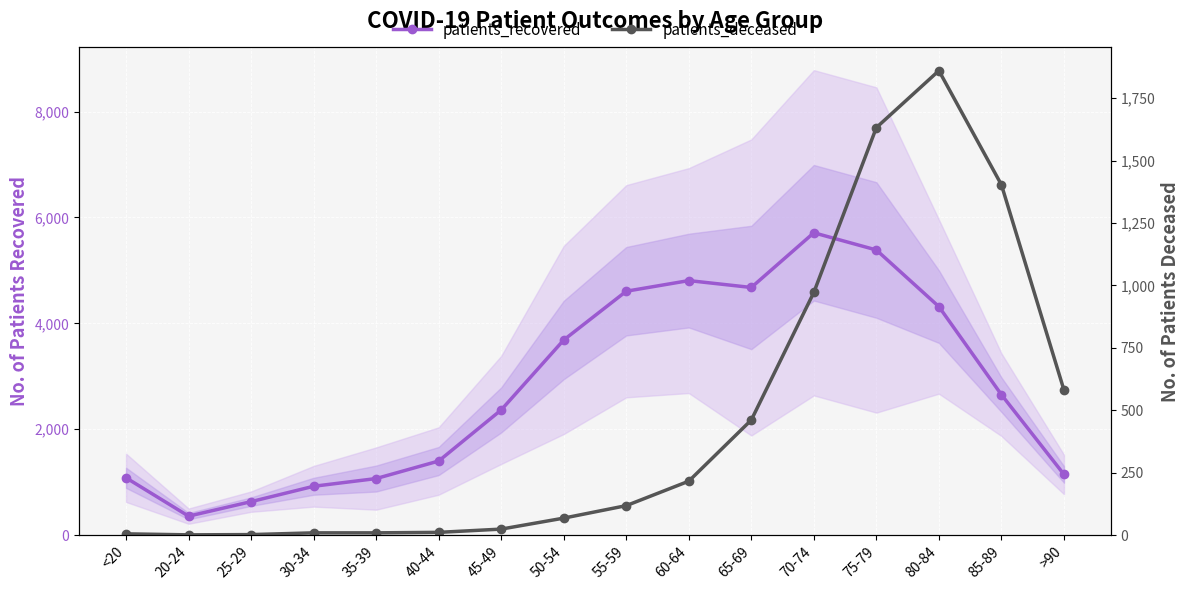

Reading left to right, extract all data points from this chart.

patients_recovered: 1082	358	632	922	1068	1399	2364	3685	4606	4807	4677	5710	5385	4315	2652	1146
patients_deceased: 5	1	2	9	9	11	24	68	118	216	461	972	1632	1860	1403	581